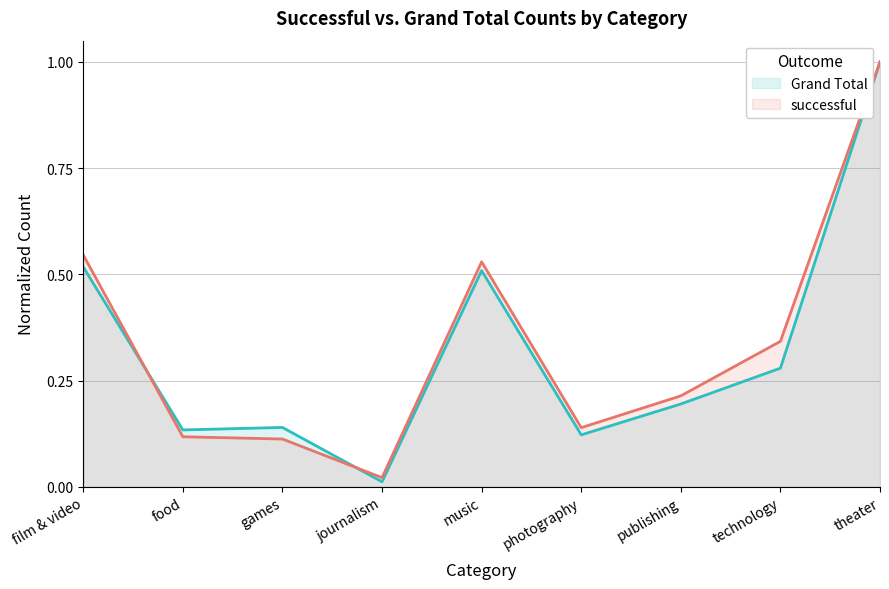

What is the difference between the successful values at photography and publishing?

0.1